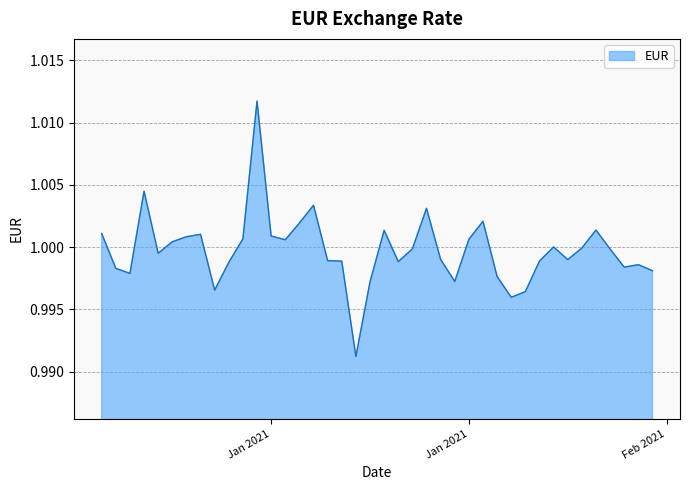

Rank the categories by value from lowest to highest.

18-01-2021, 29-01-2021, 30-01-2021, 08-01-2021, 19-01-2021, 25-01-2021, 28-01-2021, 02-01-2021, 08-02-2021, 01-01-2021, 06-02-2021, 07-02-2021, 09-01-2021, 21-01-2021, 17-01-2021, 31-01-2021, 16-01-2021, 02-02-2021, 24-01-2021, 04-01-2021, 05-02-2021, 22-01-2021, 03-02-2021, 01-02-2021, 05-01-2021, 13-01-2021, 26-01-2021, 10-01-2021, 06-01-2021, 12-01-2021, 07-01-2021, 31-12-2020, 20-01-2021, 04-02-2021, 14-01-2021, 27-01-2021, 23-01-2021, 15-01-2021, 03-01-2021, 11-01-2021